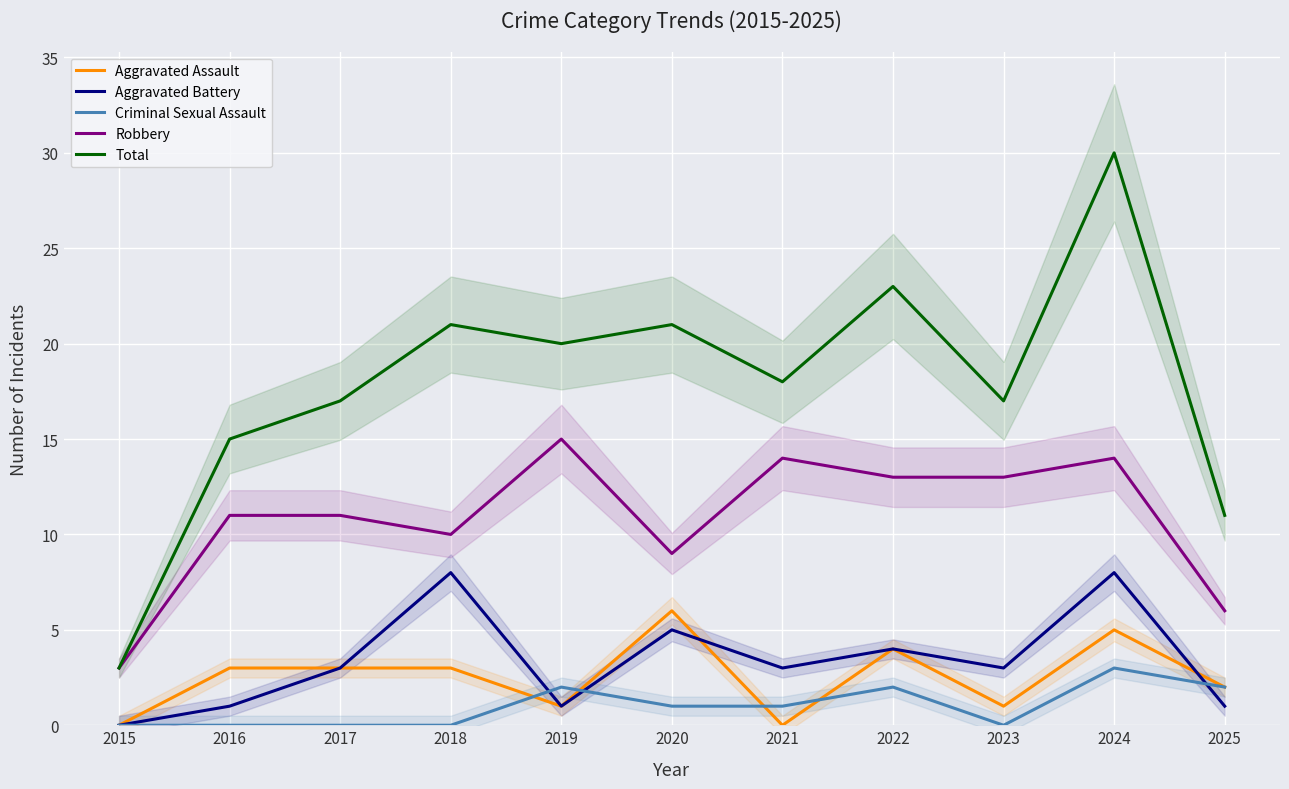

Reading left to right, extract all data points from this chart.

Aggravated Assault: 0	3	3	3	1	6	0	4	1	5	2
Aggravated Battery: 0	1	3	8	1	5	3	4	3	8	1
Criminal Sexual Assault: 0	0	0	0	2	1	1	2	0	3	2
Robbery: 3	11	11	10	15	9	14	13	13	14	6
Total: 3	15	17	21	20	21	18	23	17	30	11